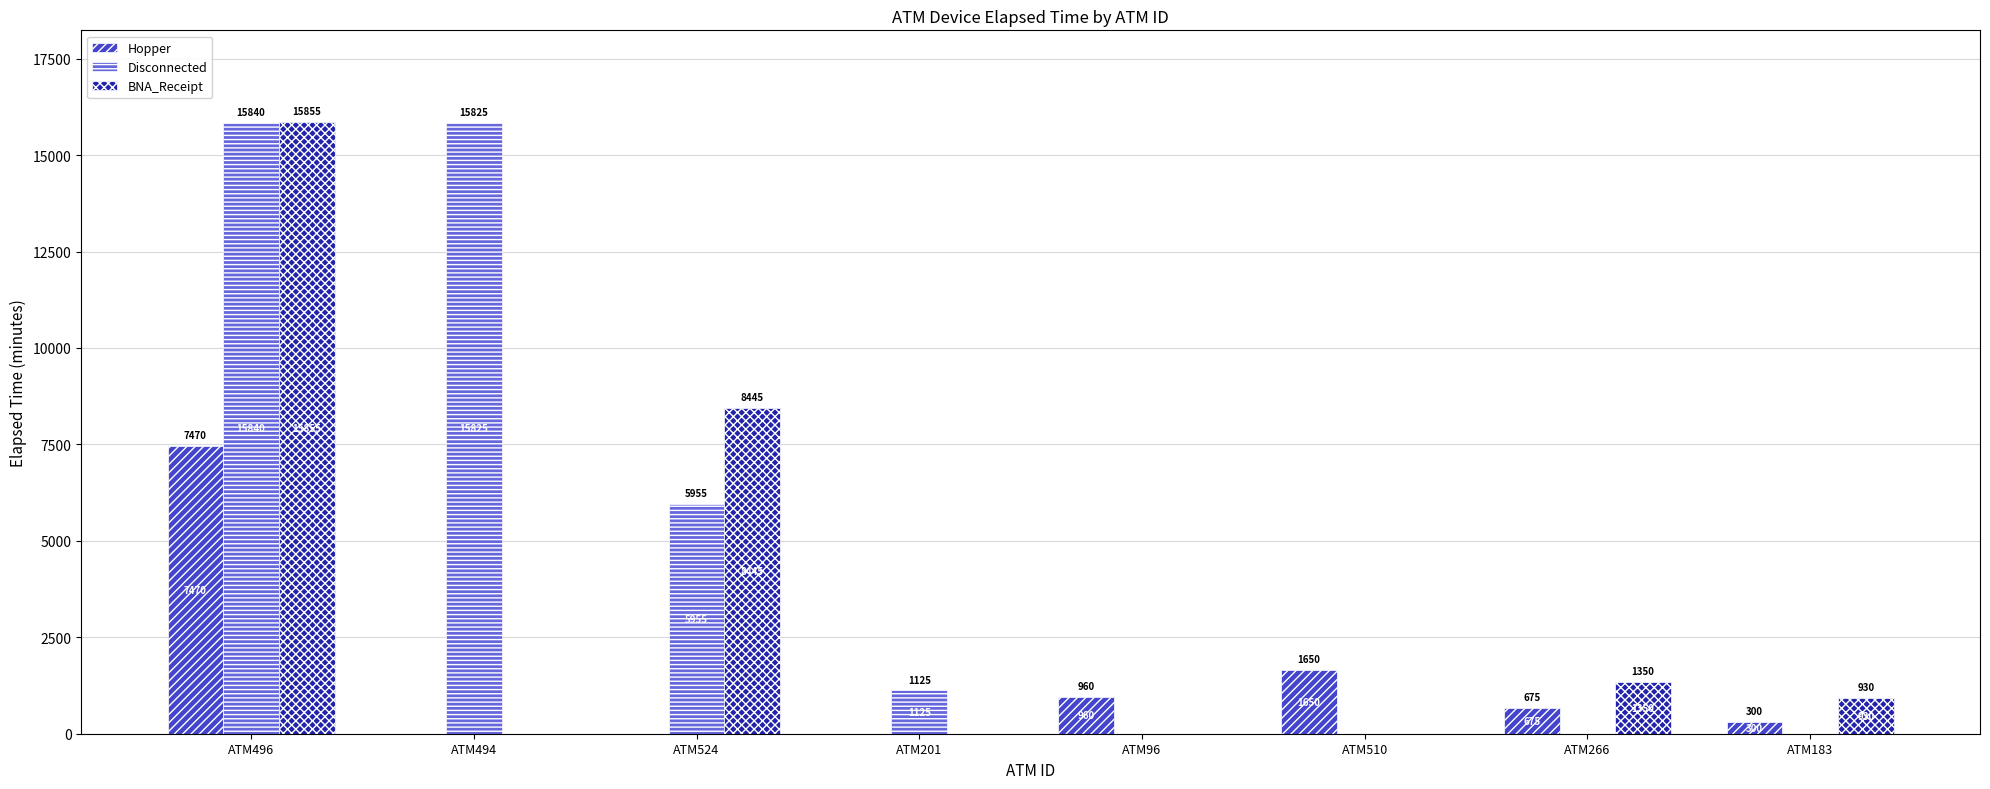

Which category has the highest value across all series?

ATM496